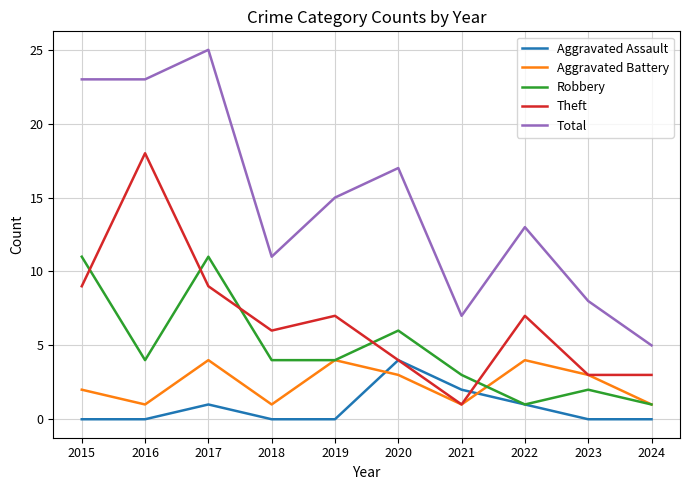

What is the spread (max minus min) of values at 2020?

14